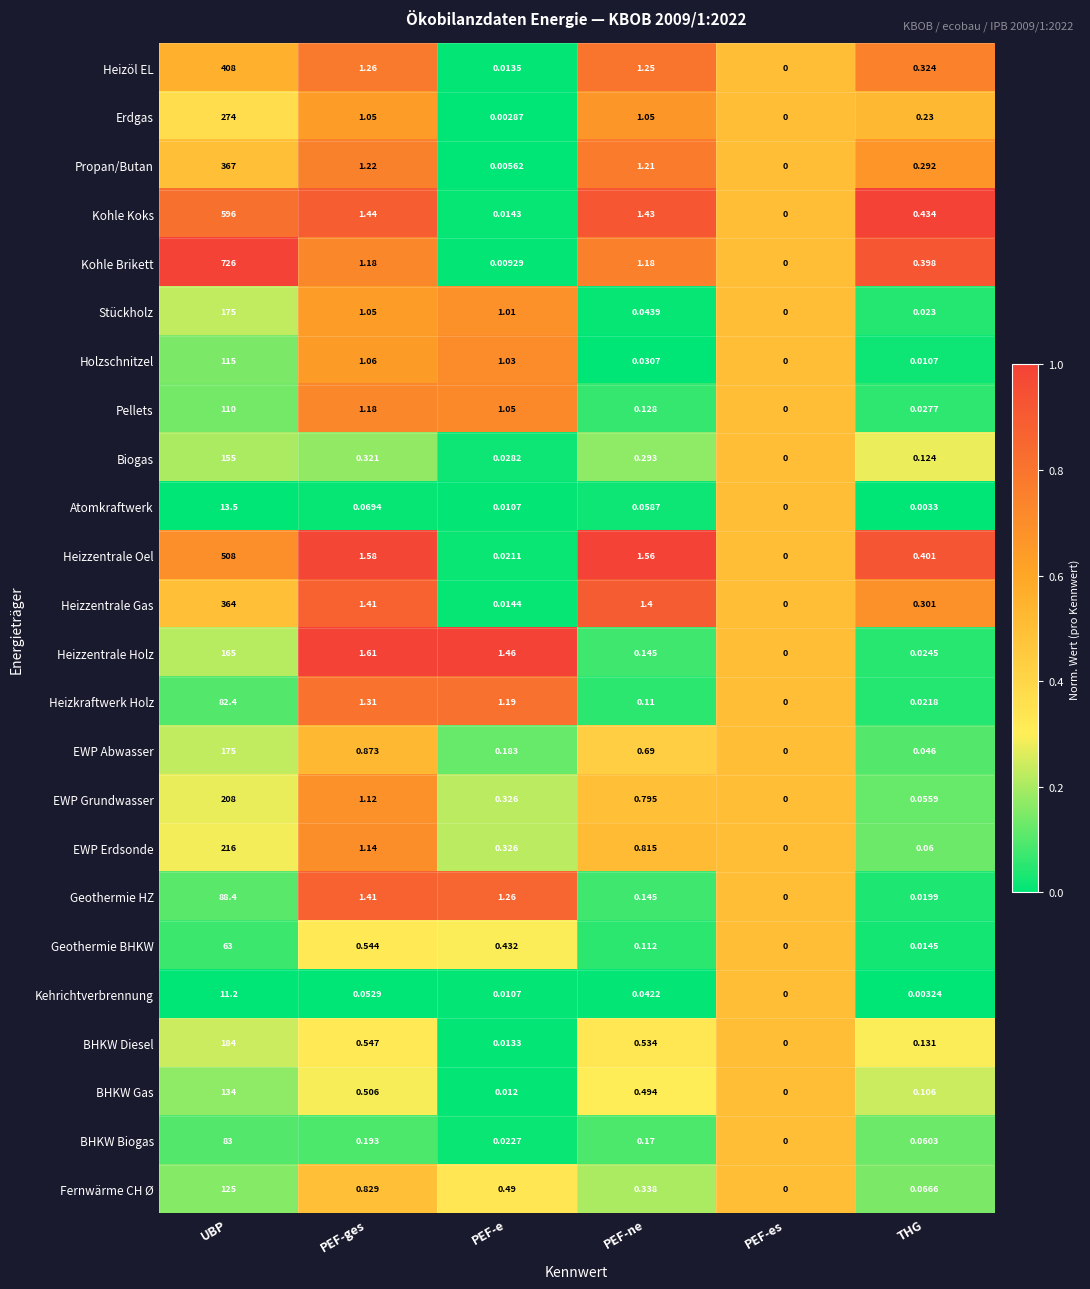

Rank the categories by Holzschnitzel value from lowest to highest.

PEF-es, THG, PEF-ne, PEF-e, PEF-ges, UBP